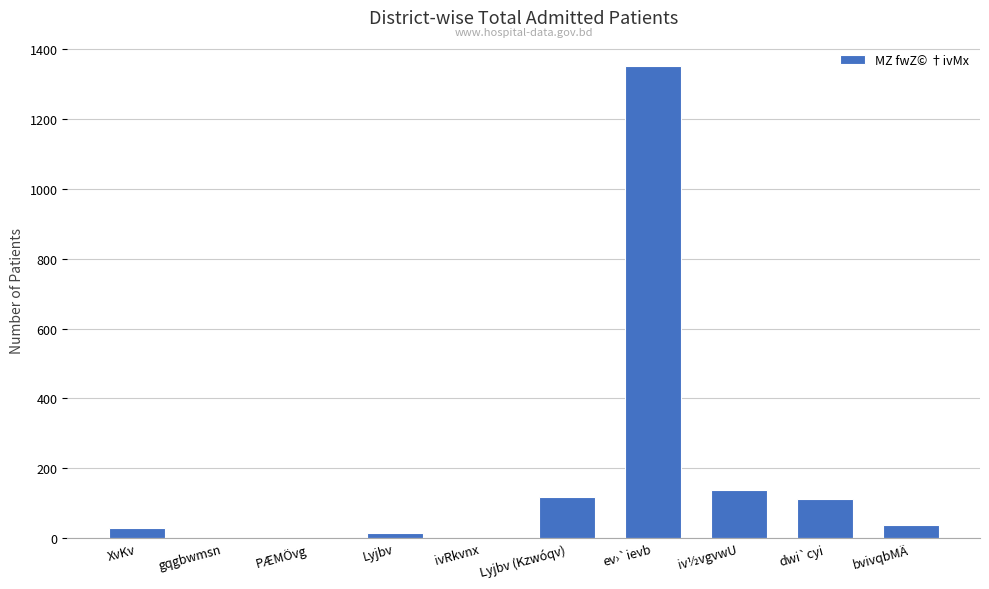

What is the average value?

180